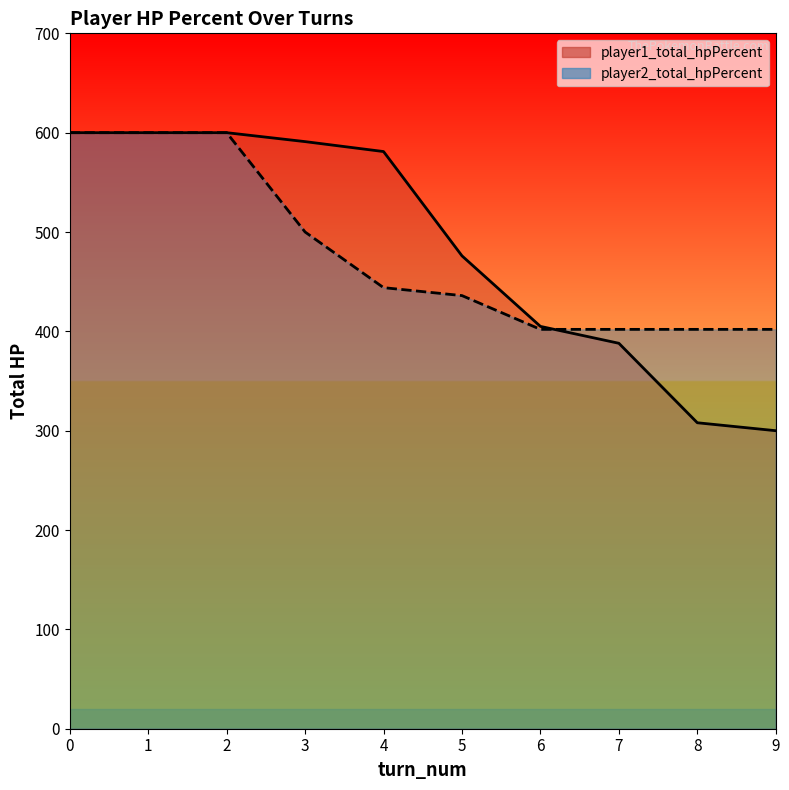

True or false: player2_total_hpPercent has more than 2 interior local peaks.

False